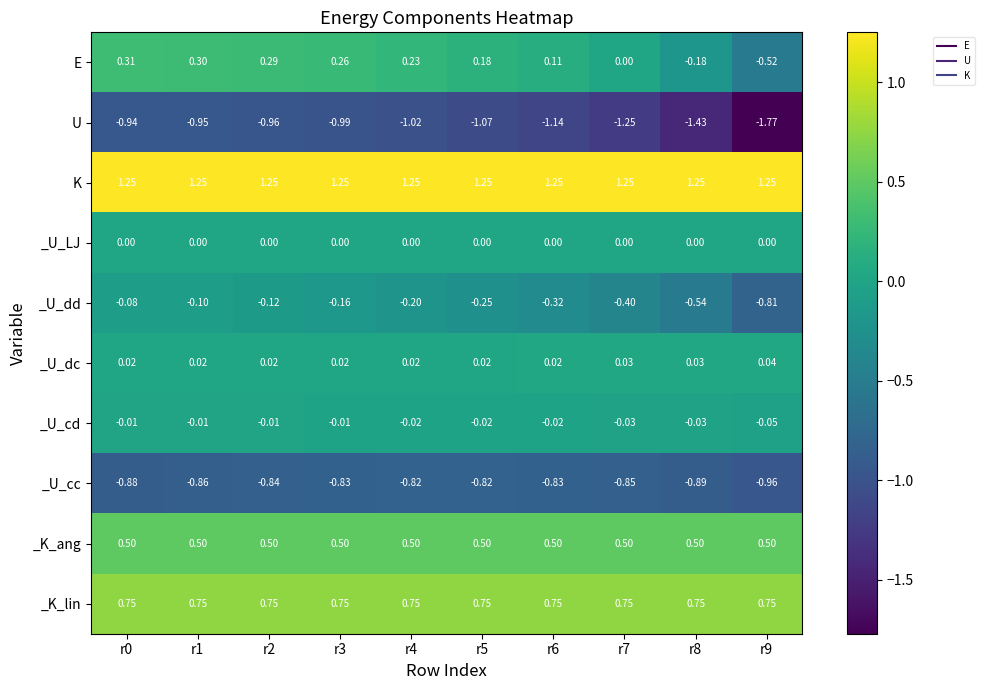

Rank the series at r3 from highest to lowest value.

K, _K_lin, _K_ang, E, _U_dc, _U_LJ, _U_cd, _U_dd, _U_cc, U